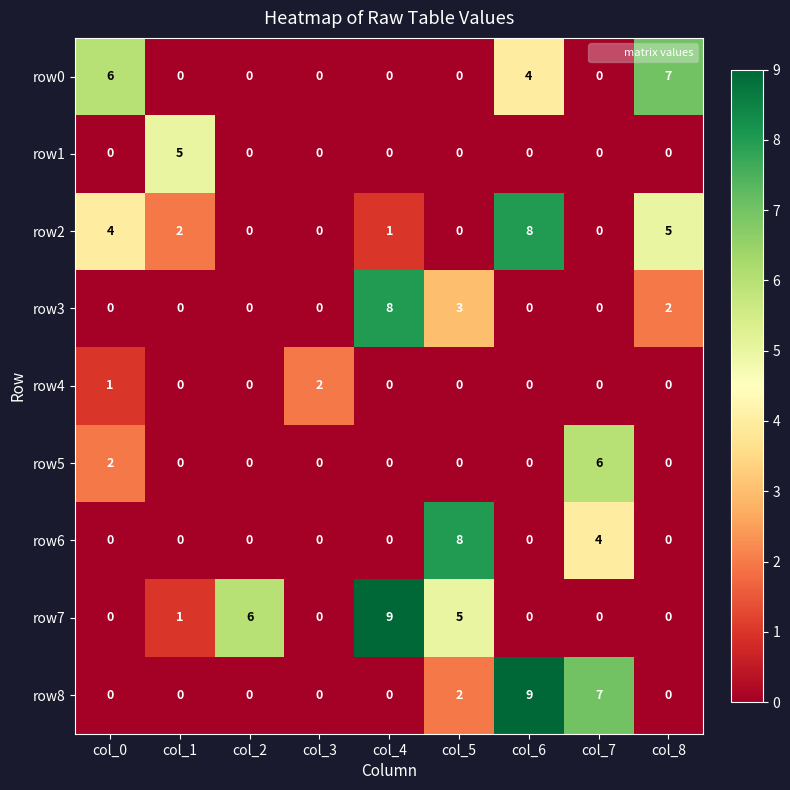

Count the row2 values in the range 0 to 4.

7